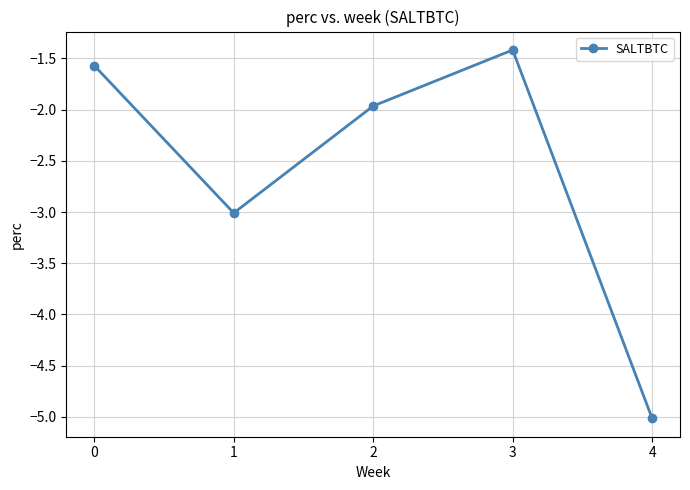

The value at 0 is -1.6. True or false?

True